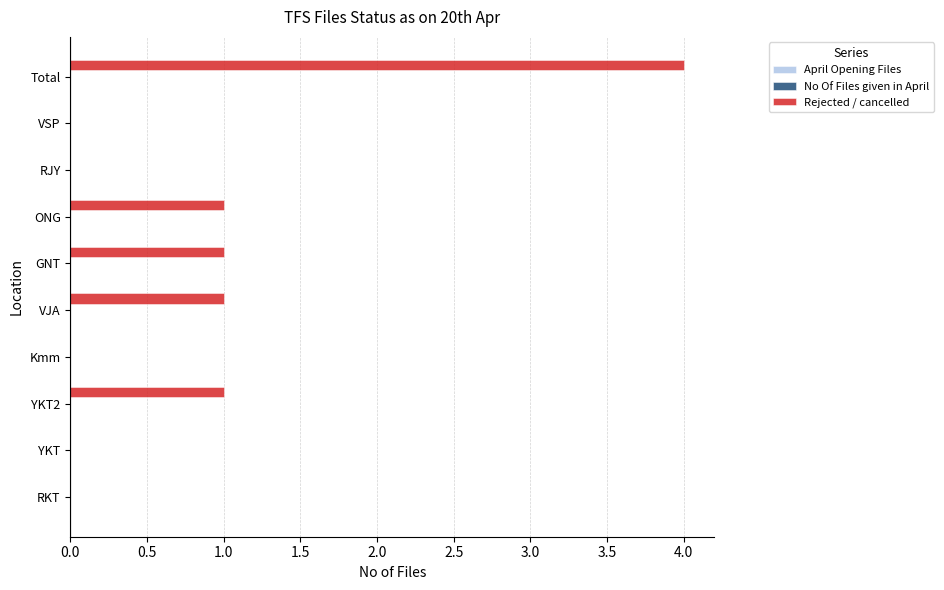

What is the sum of all values?

8